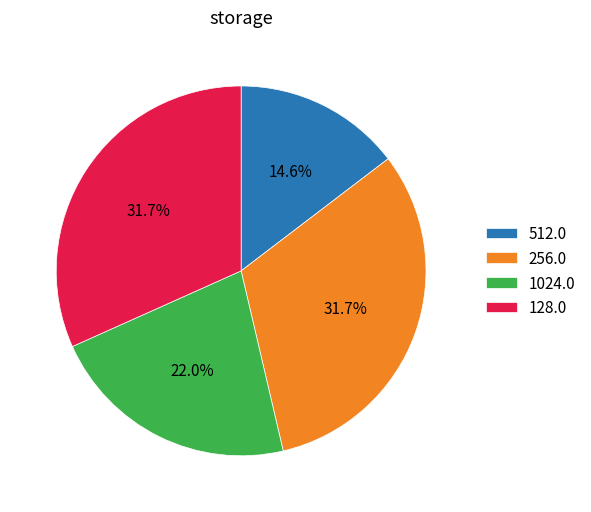

What is the ratio of the value at 128.0 to the value at 256.0?

1.0